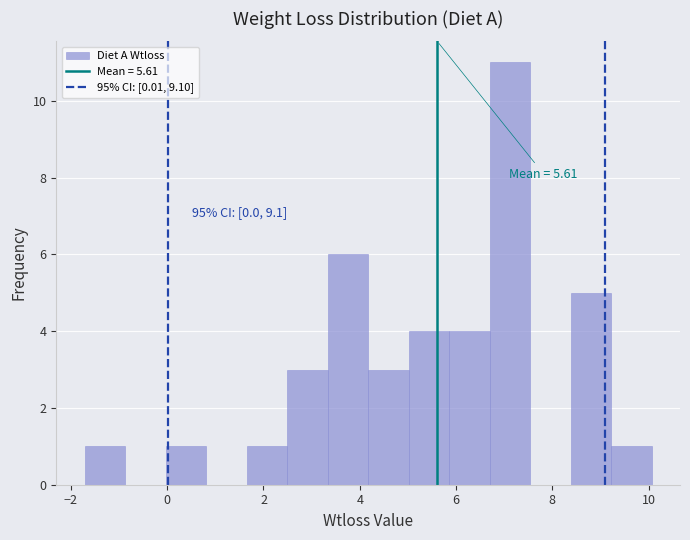

Over which range of the x-axis is the bar tallest?

6.6 to 7.6